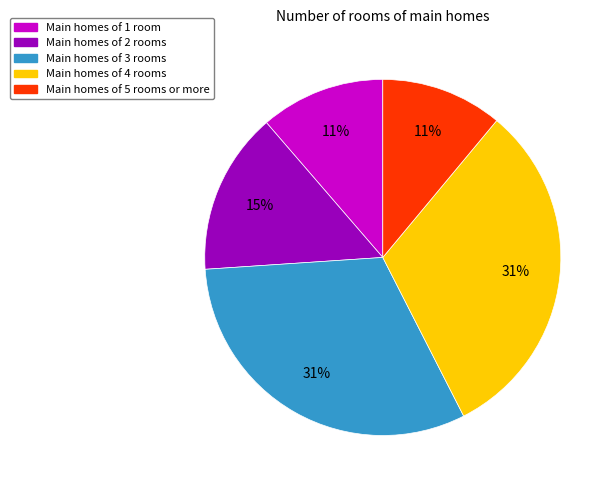

Is there any slice that represents more than half of the pie?

No